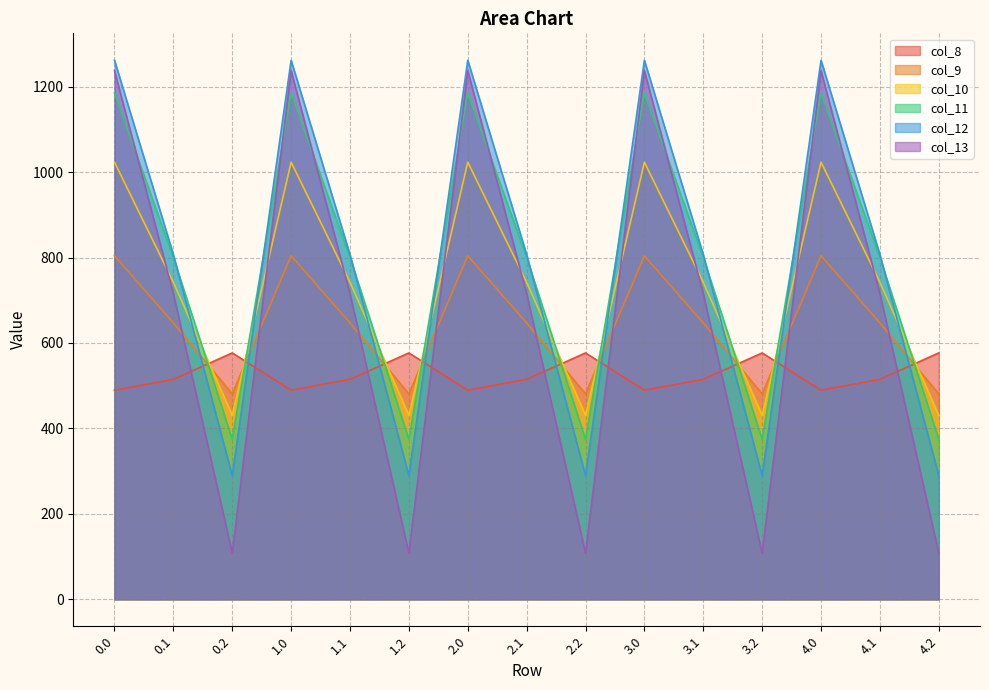

What is the smallest value displayed?

107.8